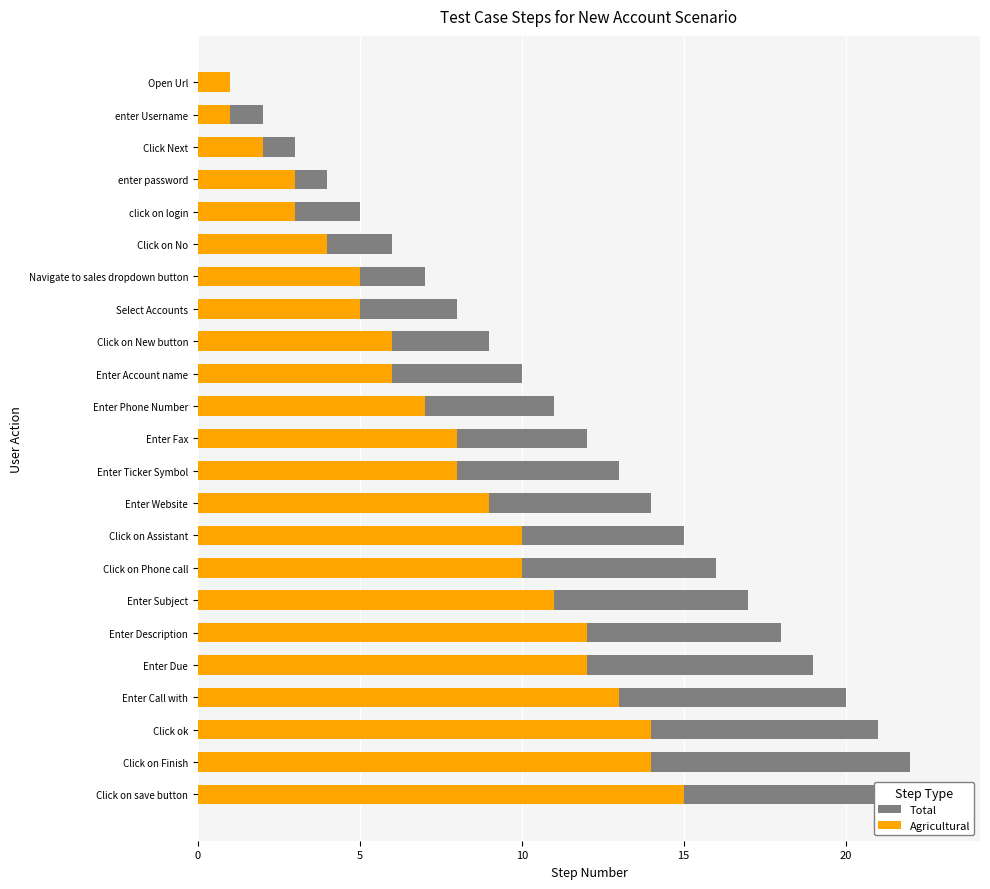

Rank the series by their maximum value, from lowest to highest.

Agricultural, Total